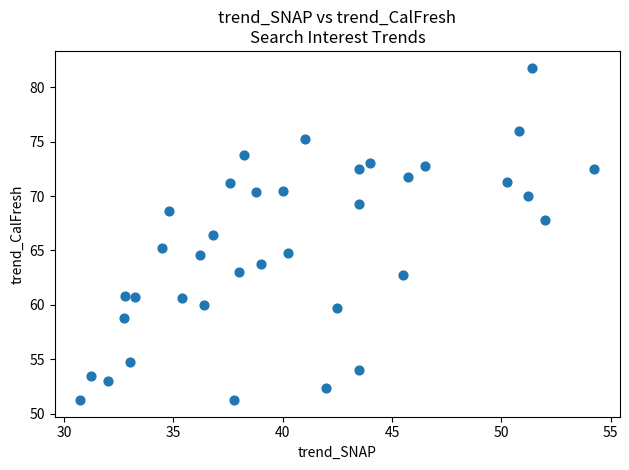

What is the range of X values (max minus min)?

23.5